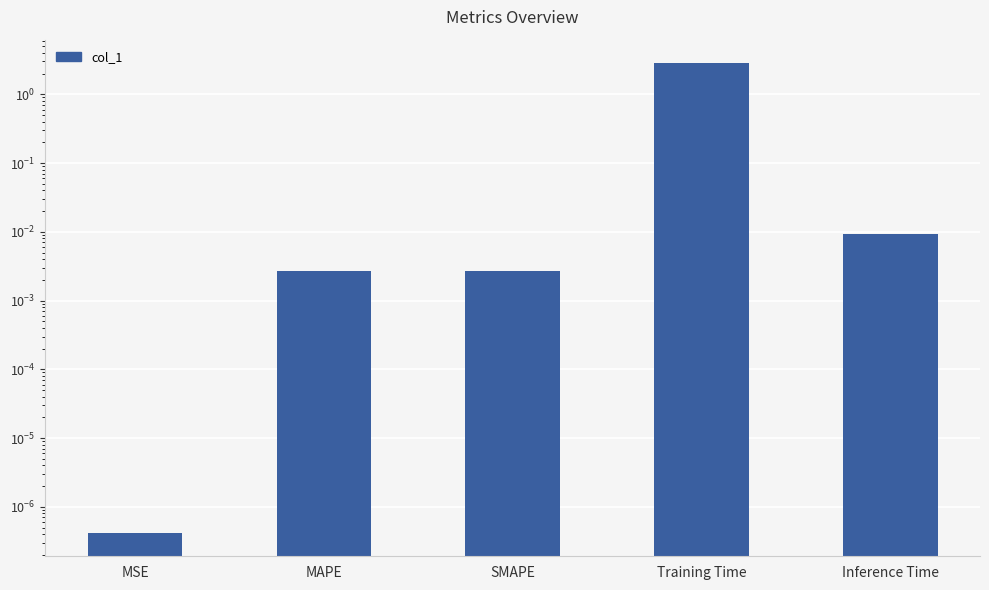

Is it true that the value at Inference Time is 0.0?

True